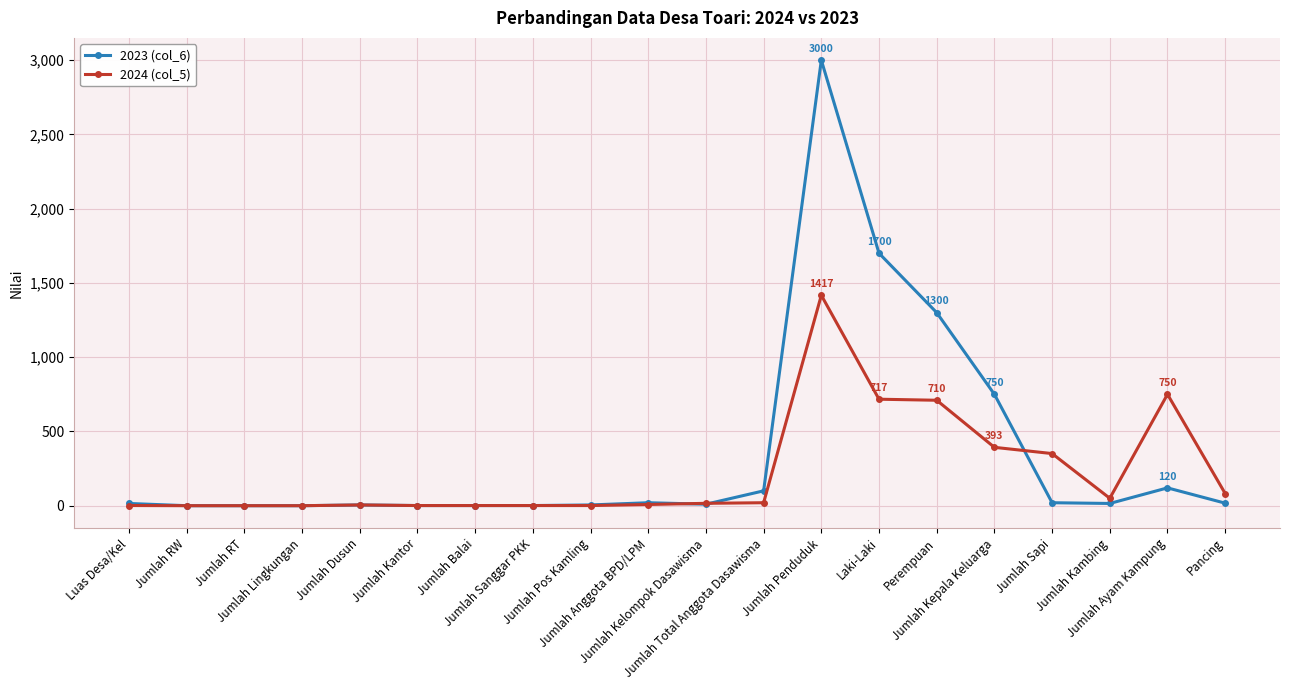

What is the value of the 2024 (col_5) point at the 16th from the left?

393.0